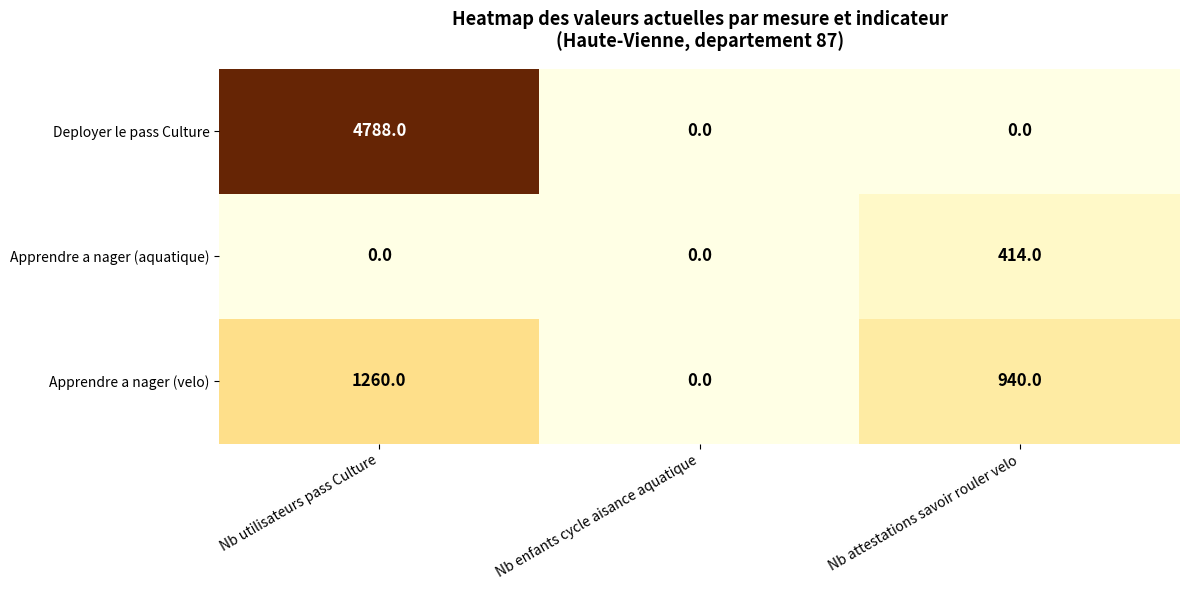

List the series in order of their overall mean, highest first.

Deployer le pass Culture, Apprendre a nager (velo), Apprendre a nager (aquatique)